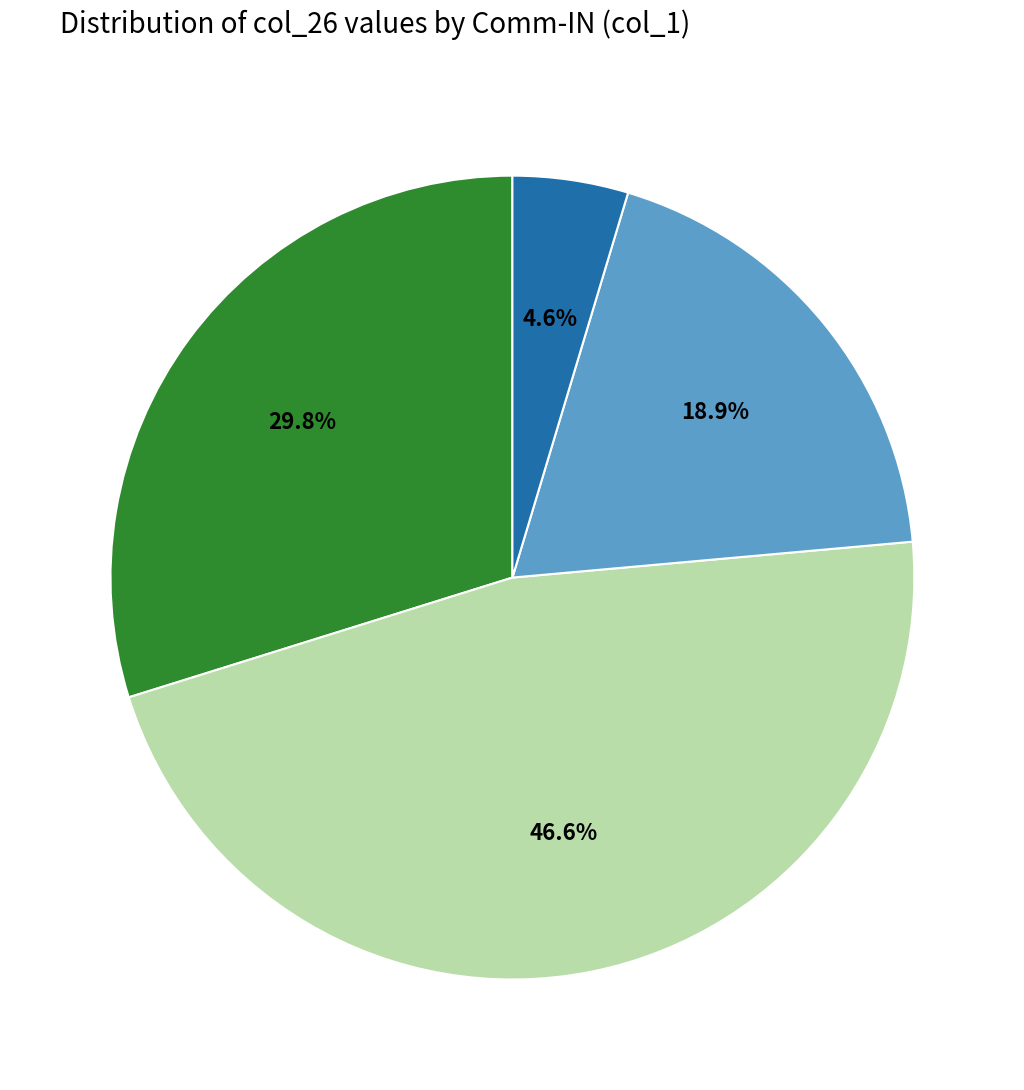

Is there any slice that represents more than half of the pie?

No